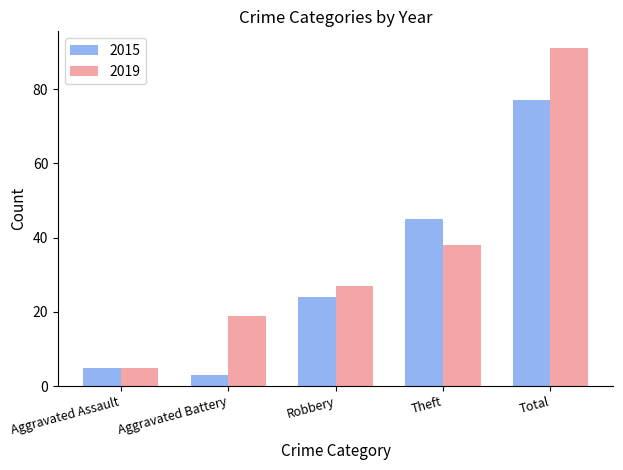

At which category is the sum across all series the highest?

Total